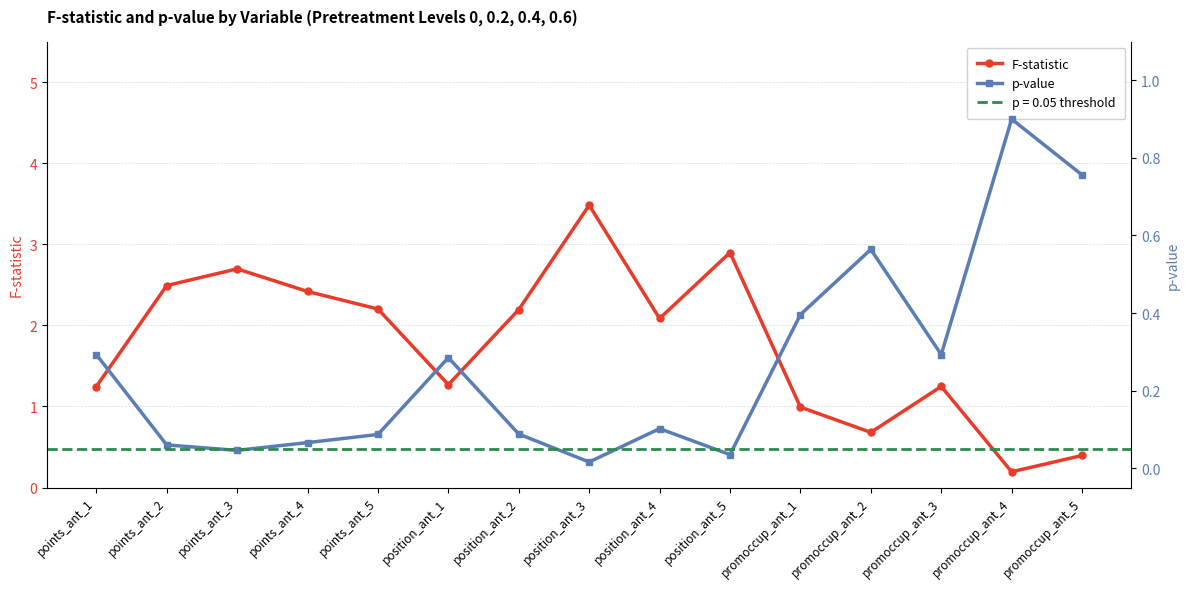

At points_ant_3, list the series in order from smallest to largest.

p-value, F-statistic